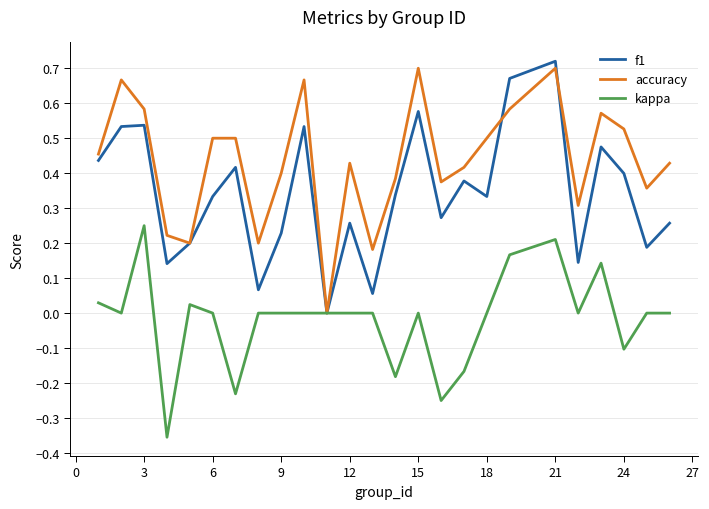

Which series has the largest total across all categories?

accuracy